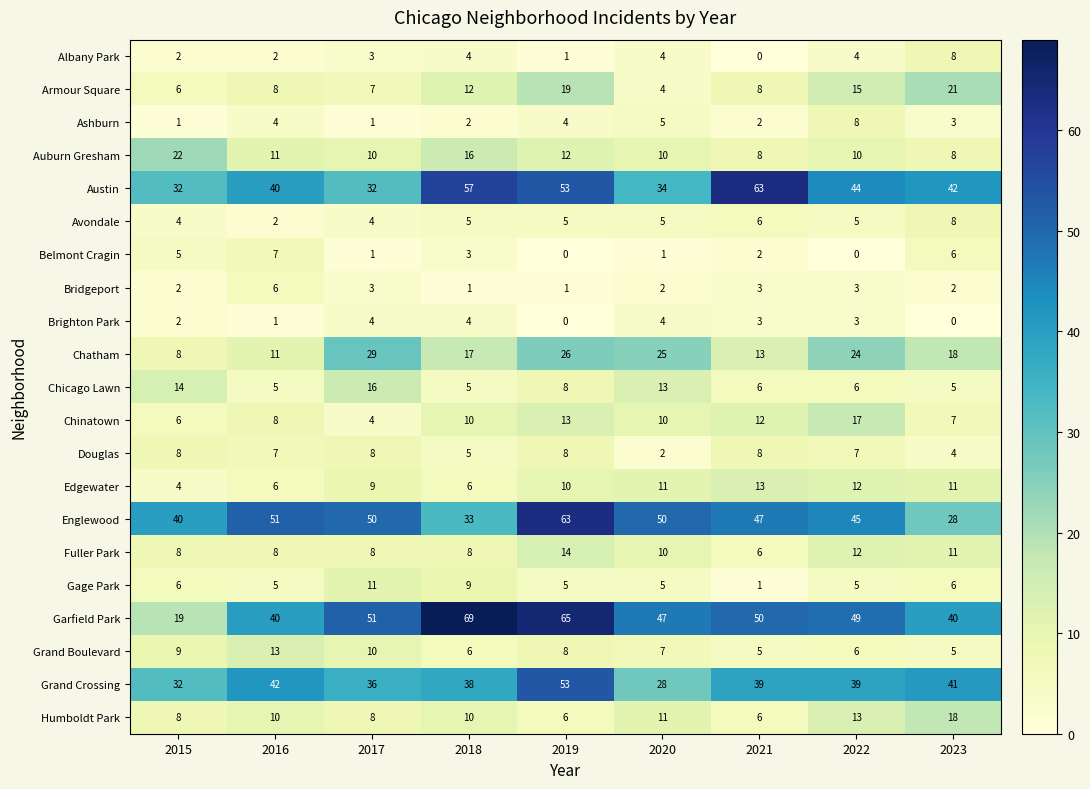

True or false: Armour Square has a value of 5 at 2016.

False